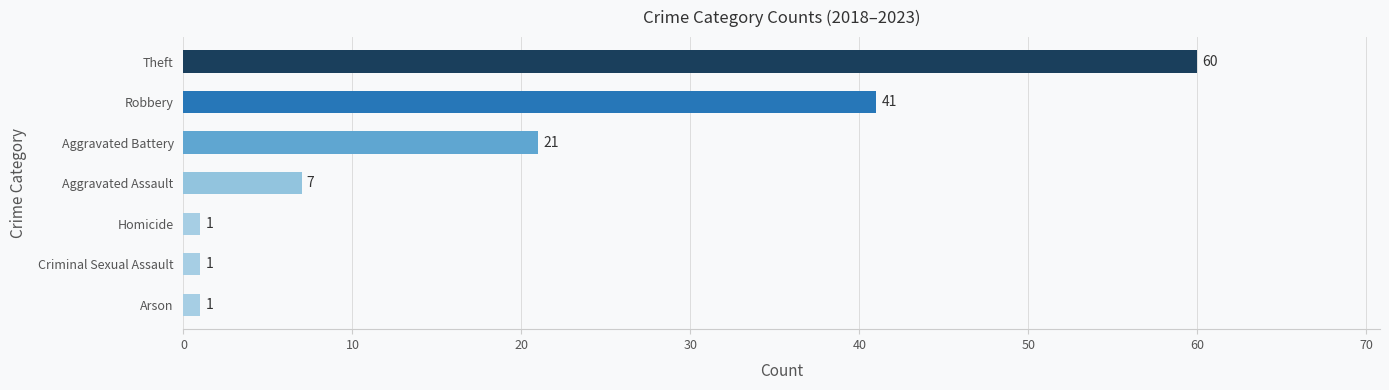

Between Arson and Robbery, which is larger?

Robbery